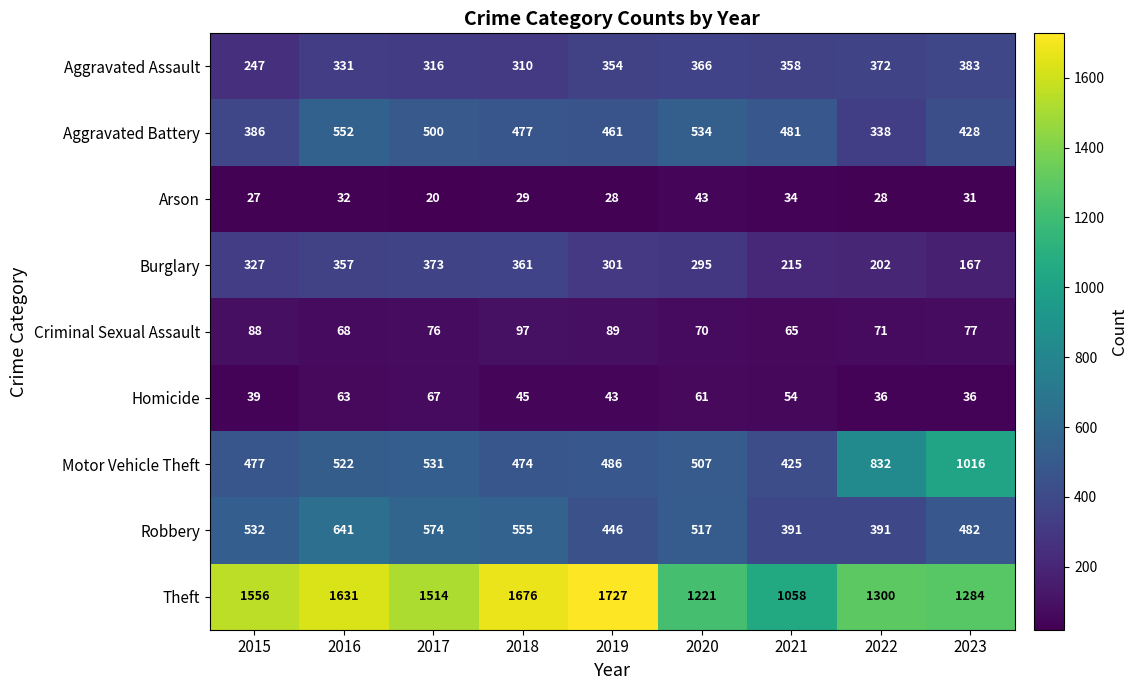

Which category has the lowest value across all series?

2017